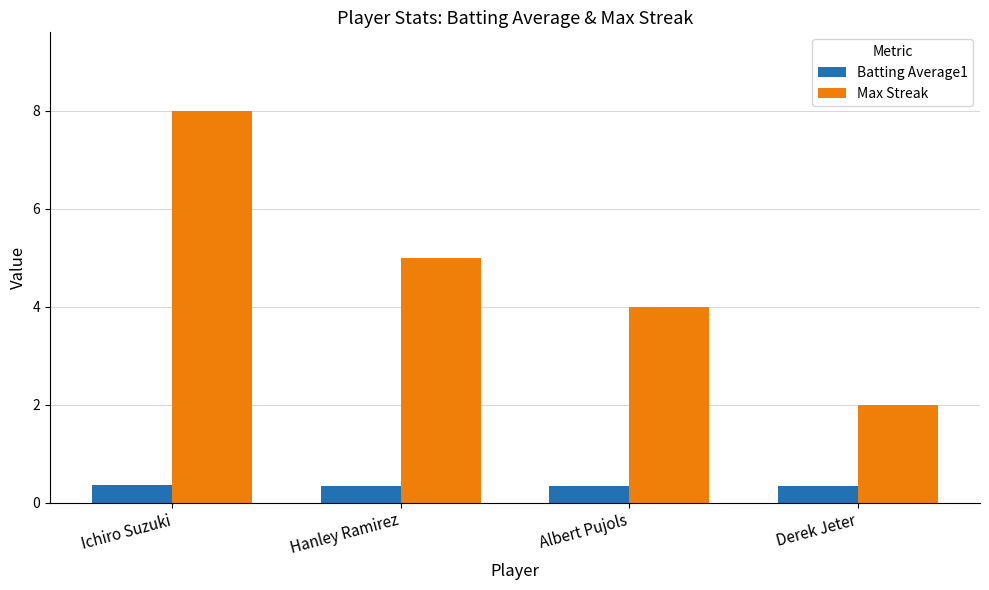

The Max Streak series shows 3.5 at Derek Jeter. True or false?

False